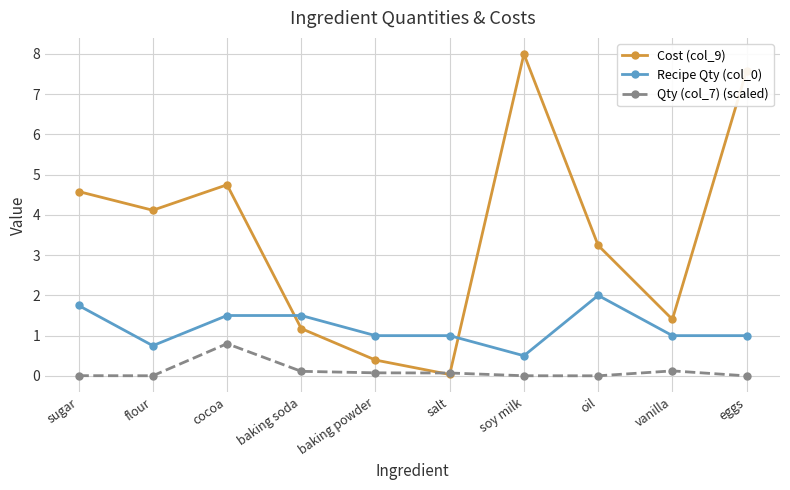

What is the sum of the Recipe Qty (col_0) values at oil and soy milk?

2.5